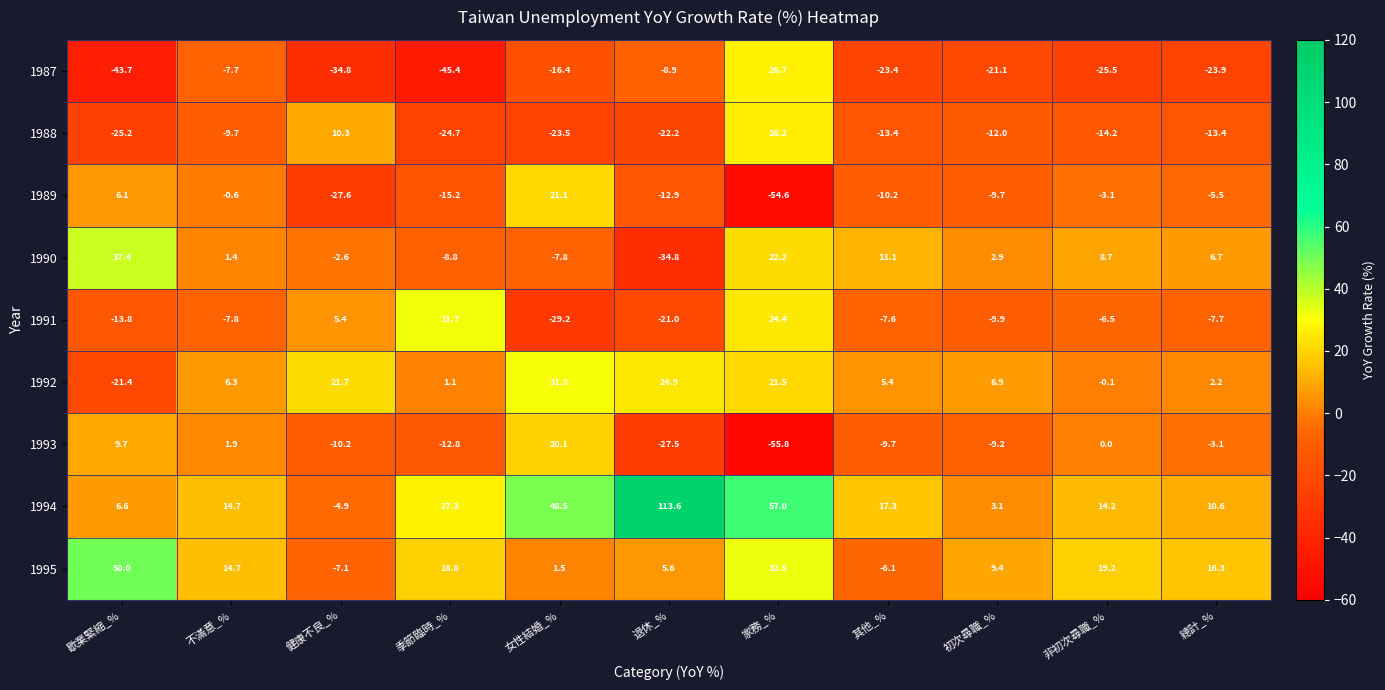

Which series has the widest spread of values?

1994